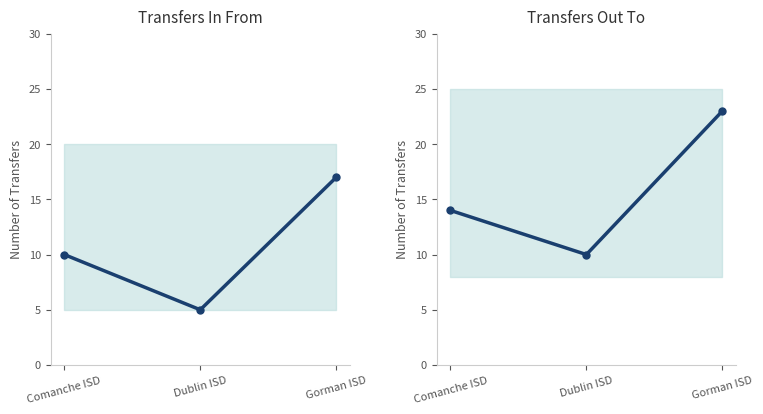

Which series has the largest total across all categories?

Transfers Out